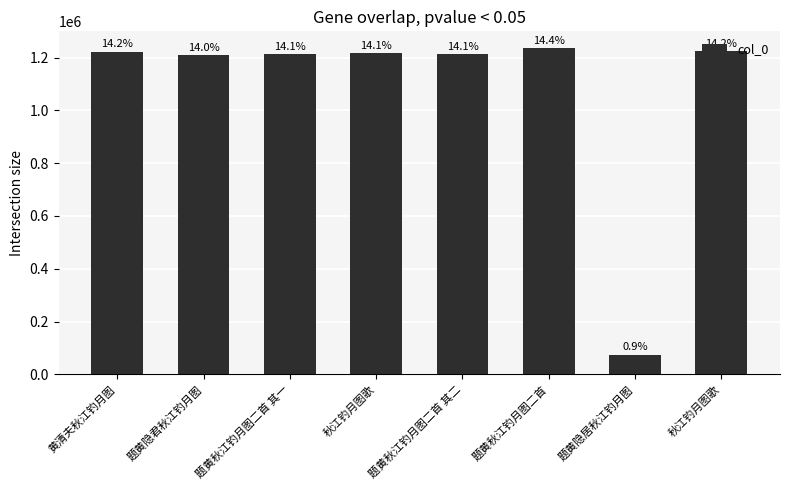

What is the label of the 2nd bar from the right?

题黄隐居秋江钓月图